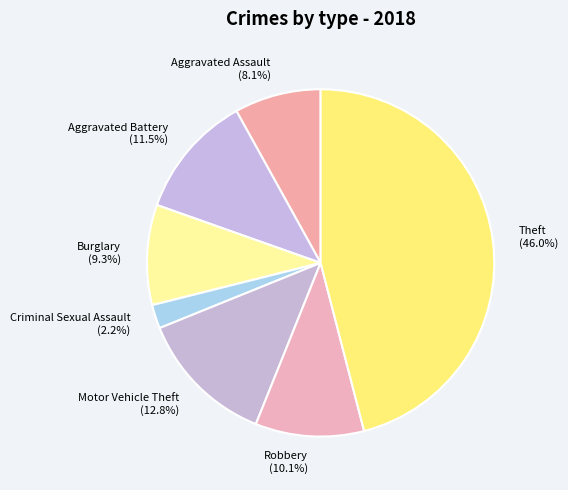

Is the sum of Burglary (9.3%) and Theft (46.0%) greater than half?

Yes